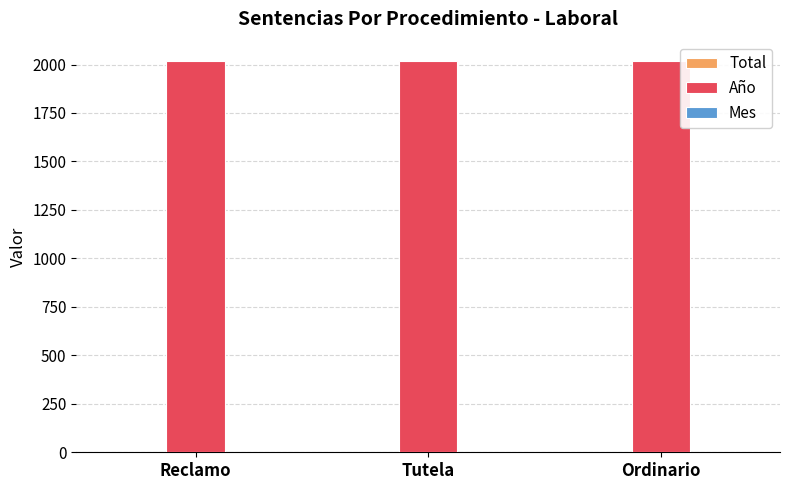

Does the chart contain stacked bars?

No